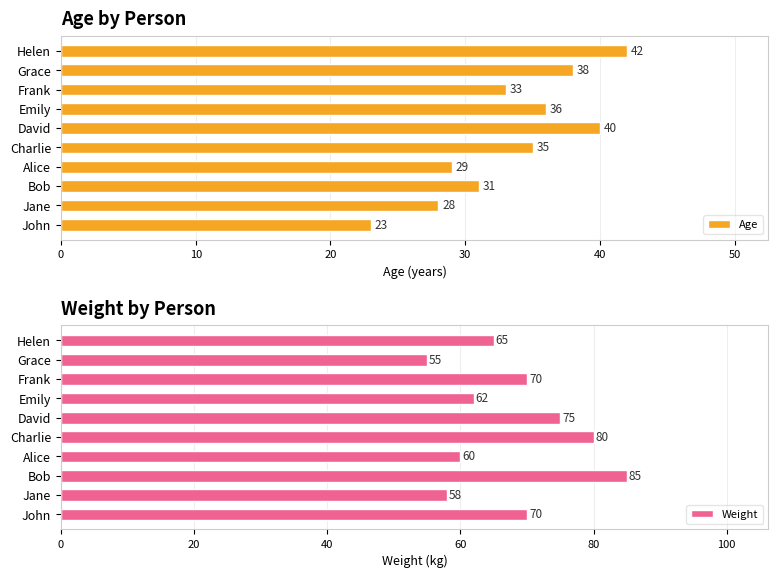

Which series has the largest range (max minus min)?

Weight